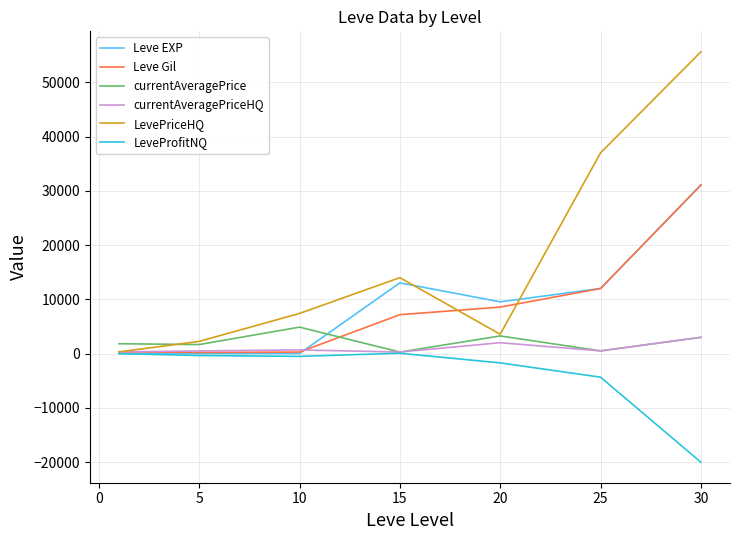

Which series ends up on top after the final intersection of currentAveragePrice and Leve Gil?

Leve Gil